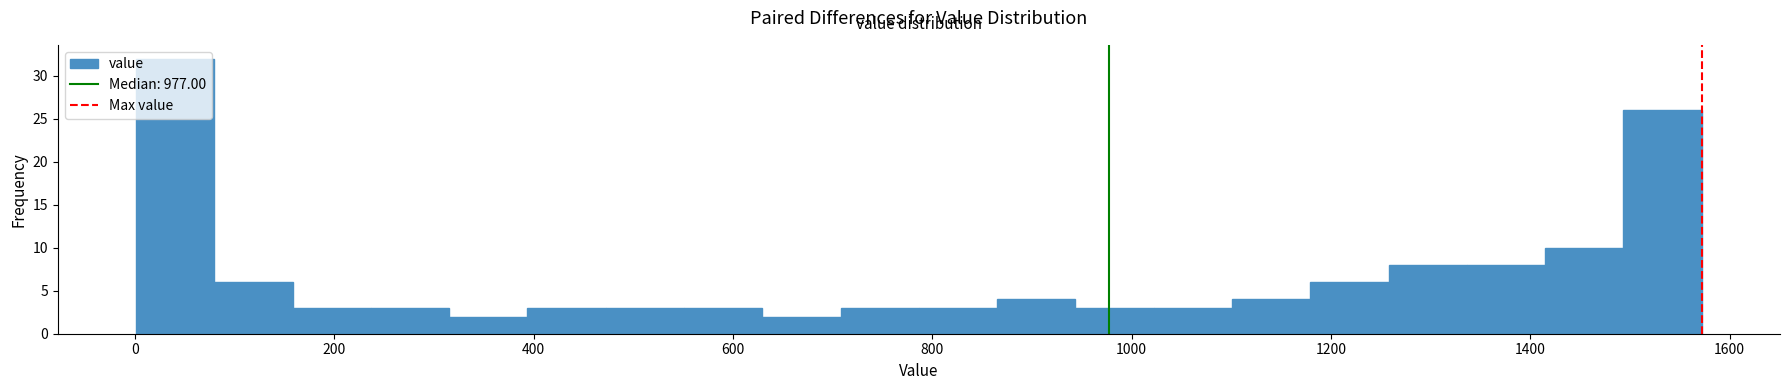

Around what value on the x-axis is the tallest bar? Give the approximate position of its centre, as read against the axis.

40